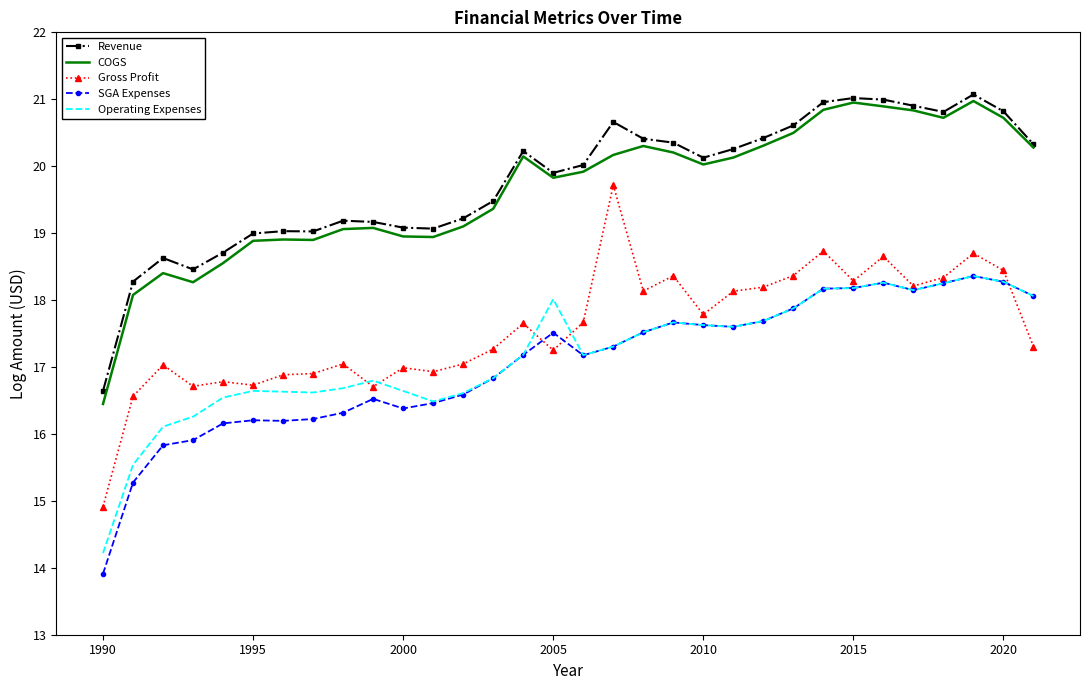

What is the maximum value for Gross Profit?

19.7